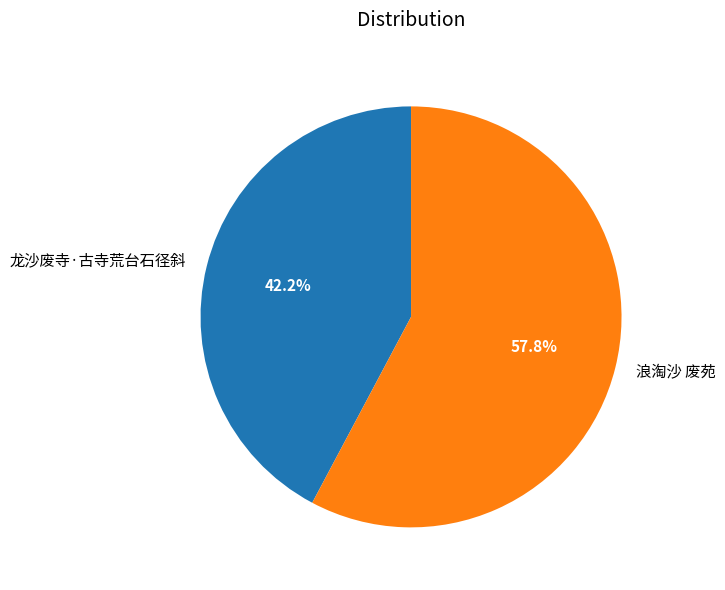

How many segments does this pie chart have?

2